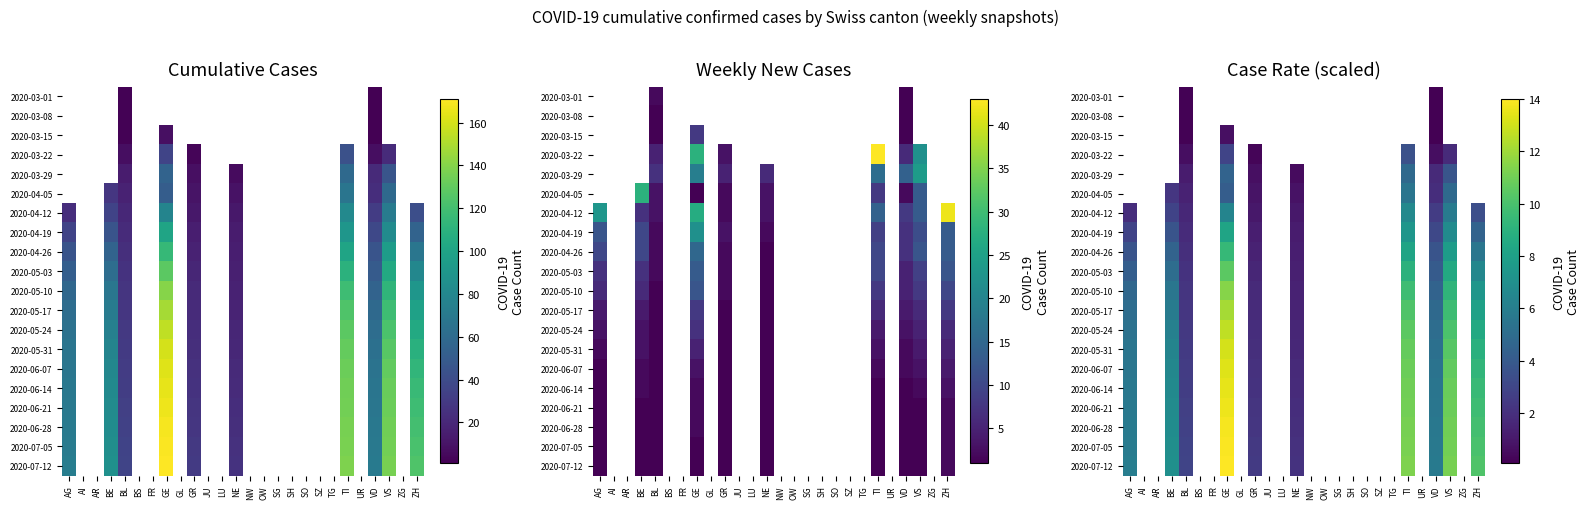

Which label corresponds to the largest value in the chart?

GE